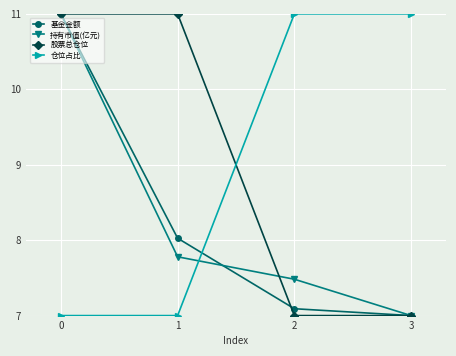

What is the highest value of the 基金金额 series?

11.0